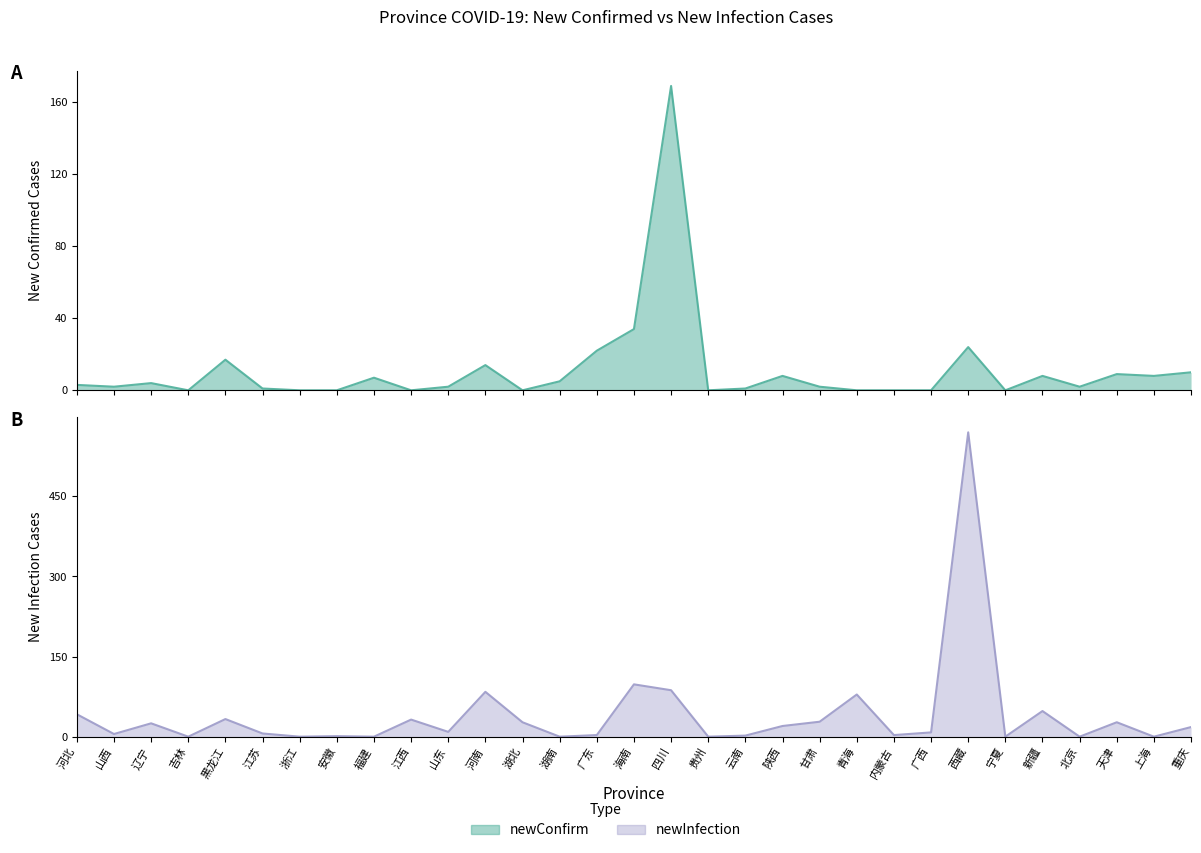

At which label does newInfection first exceed 9?

河北